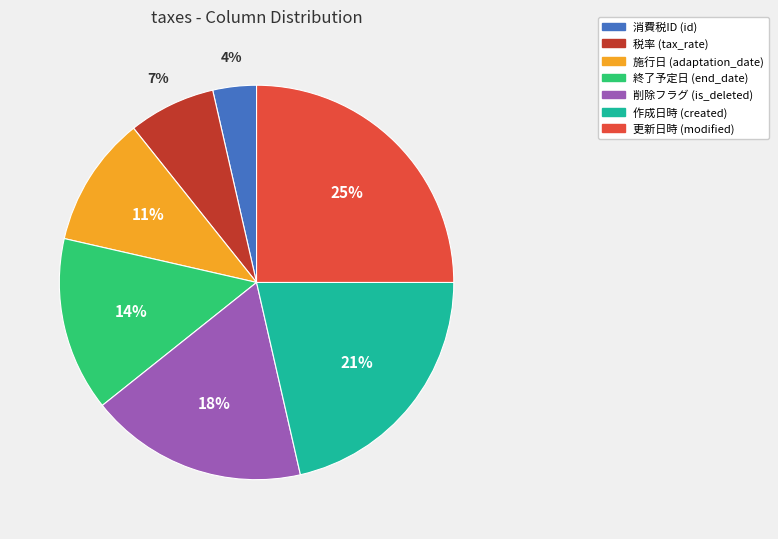

What percentage is the 税率 (tax_rate) slice, to the nearest percent?

7%